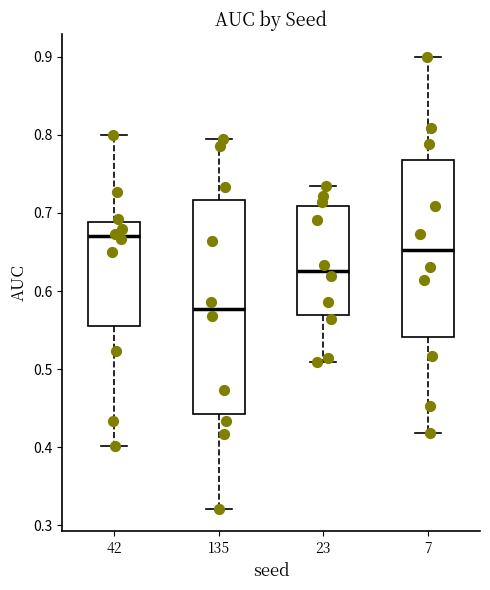

Which box has the lowest median line?

135